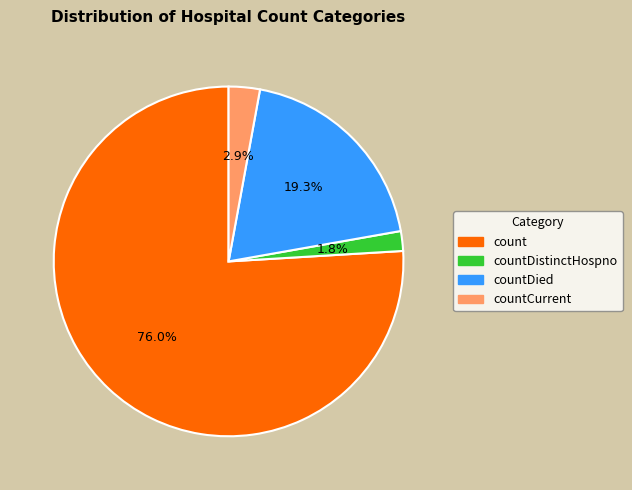

Is there a majority slice in this chart?

Yes